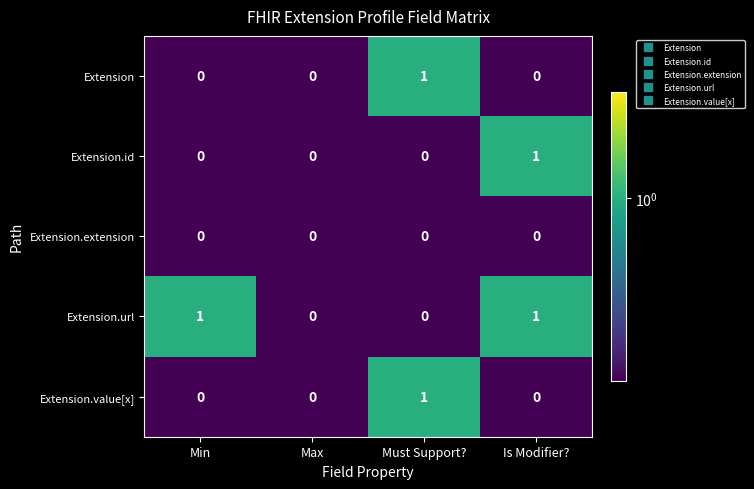

Which category has the highest value in the Extension.value[x] series?

Must Support?